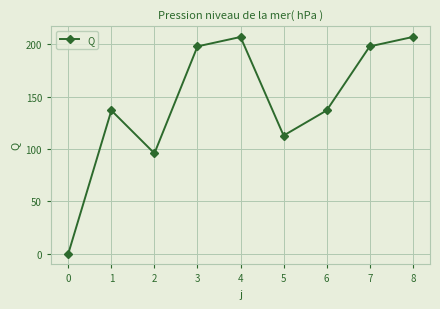

The chart shows a value of 333.1 at 6. True or false?

False